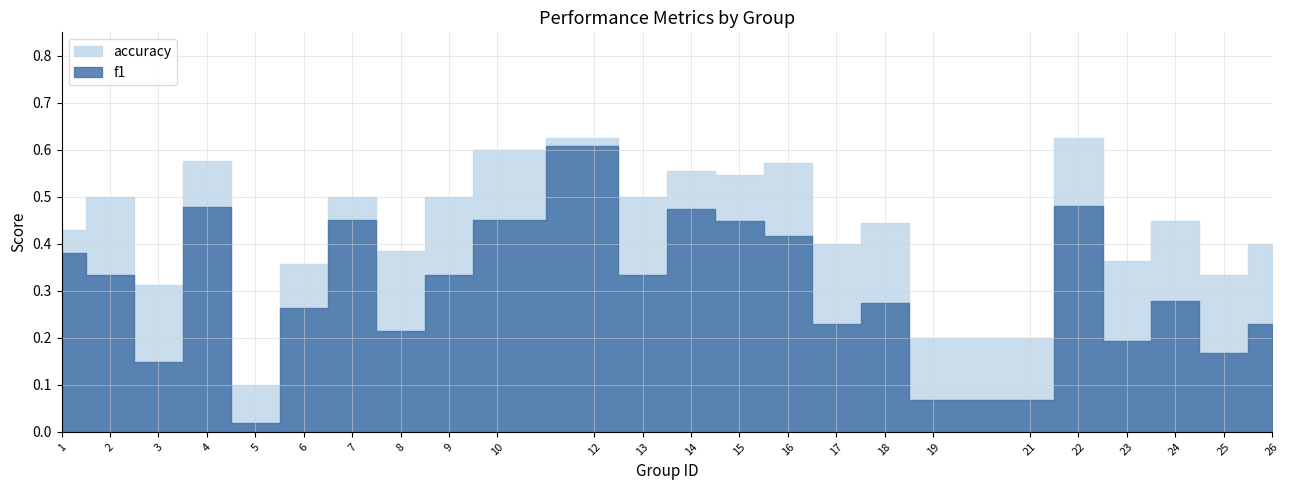

List the series in order of their overall mean, highest first.

accuracy, f1